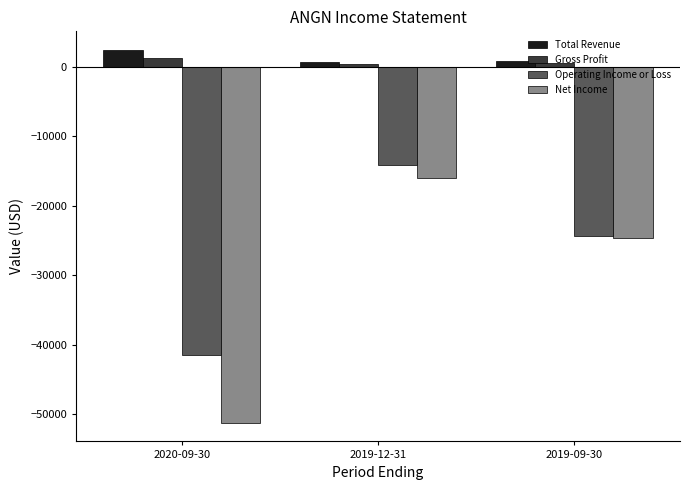

What is the sum of all Total Revenue values?

3900